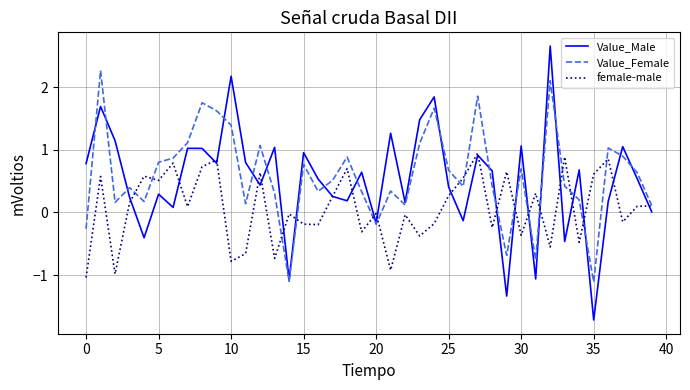

What is the maximum value for female-male?

0.9